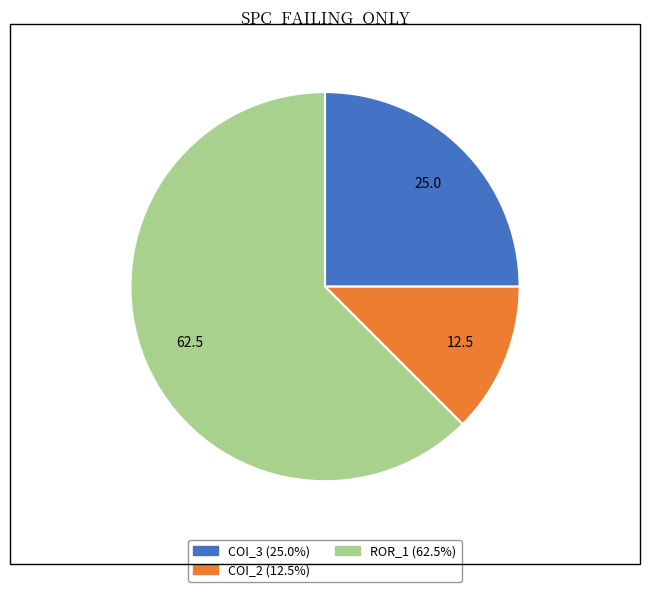

Is there any slice that represents more than half of the pie?

Yes